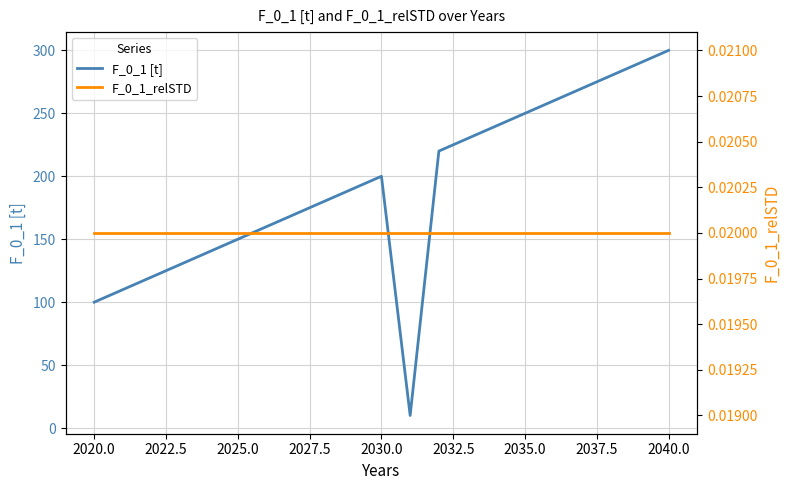

True or false: F_0_1 [t] and F_0_1_relSTD cross at least once.

False